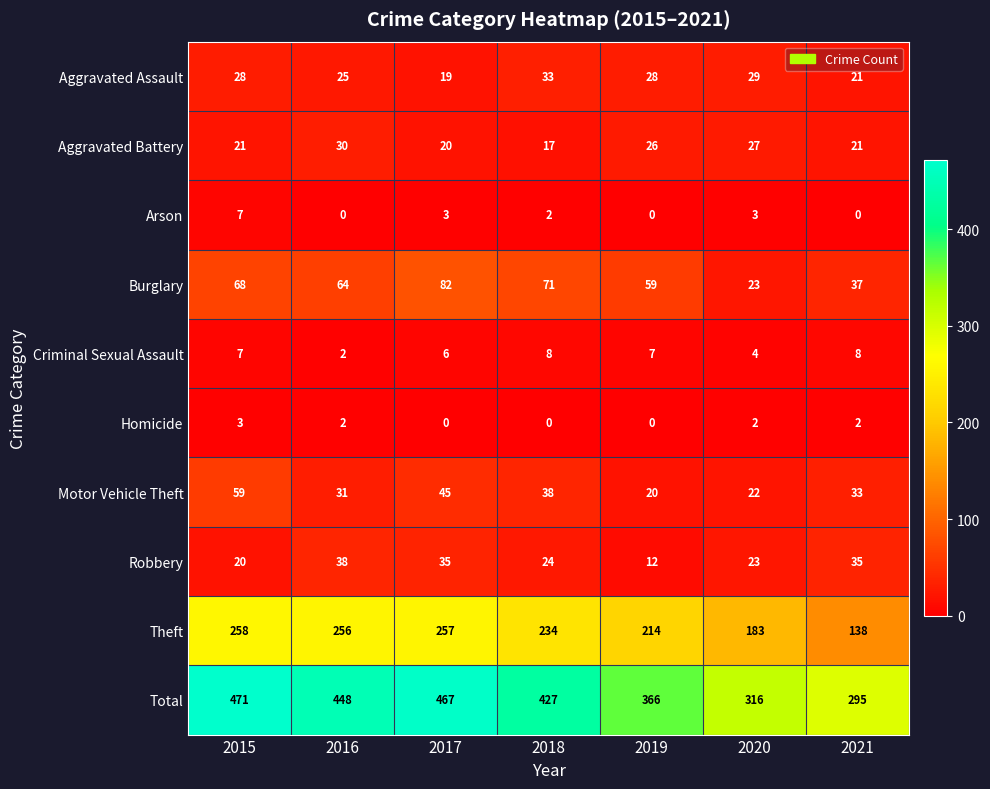

Which series has the largest range (max minus min)?

Total